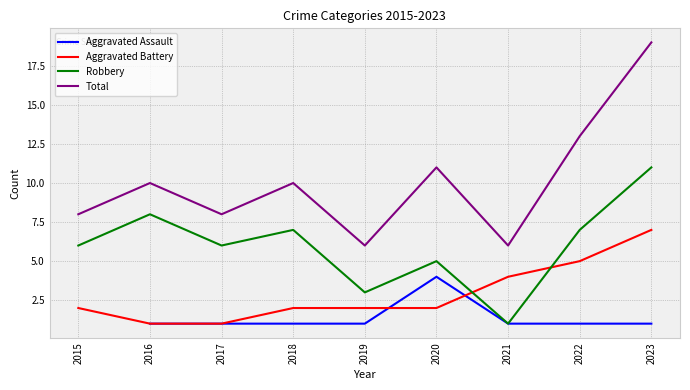

True or false: Total and Aggravated Battery intersect in this chart.

False